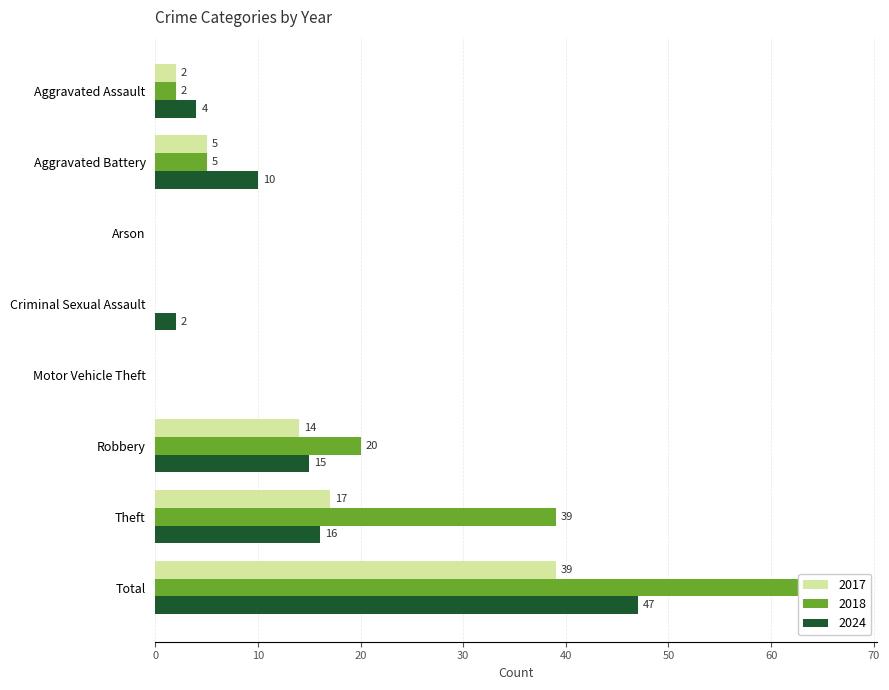

What position from the left is Motor Vehicle Theft?

5